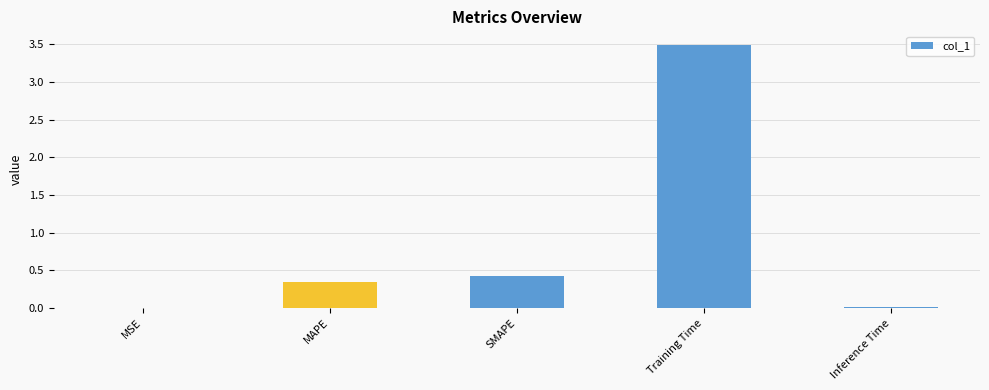

Between Inference Time and SMAPE, which is larger?

SMAPE